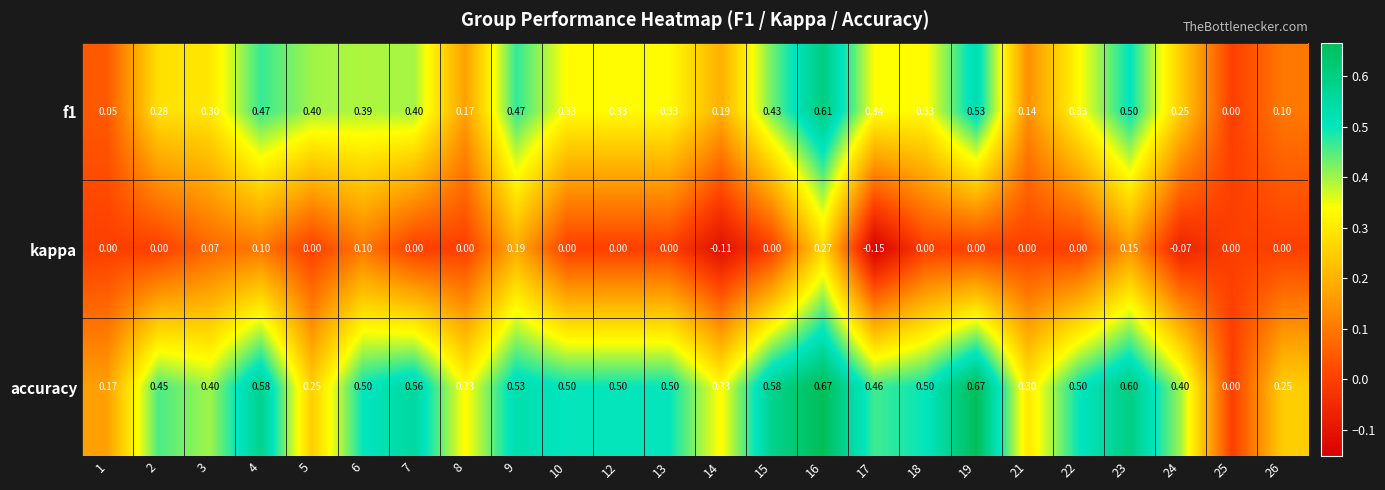

List the series in order of their overall mean, highest first.

accuracy, f1, kappa